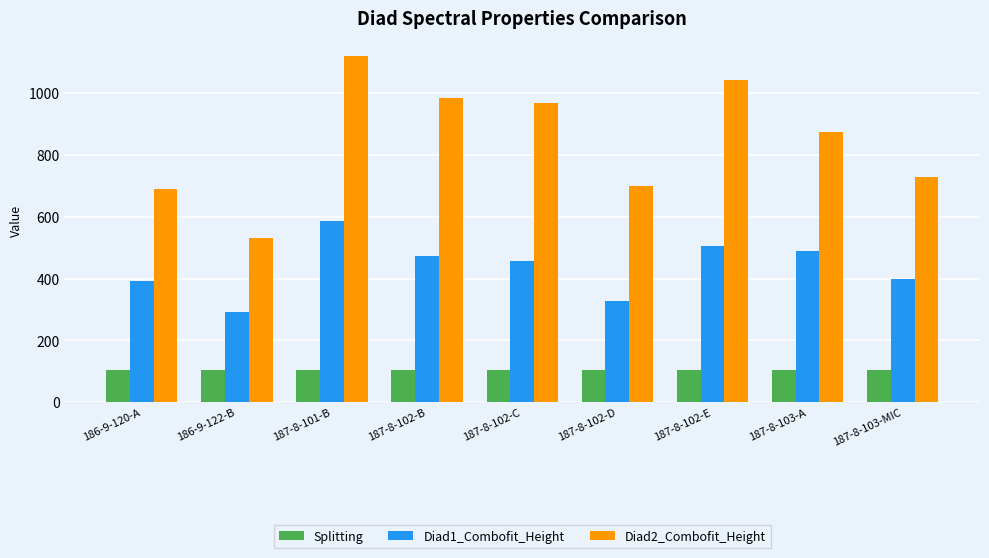

What is the difference between the maximum and minimum values in the Splitting series?

1.1